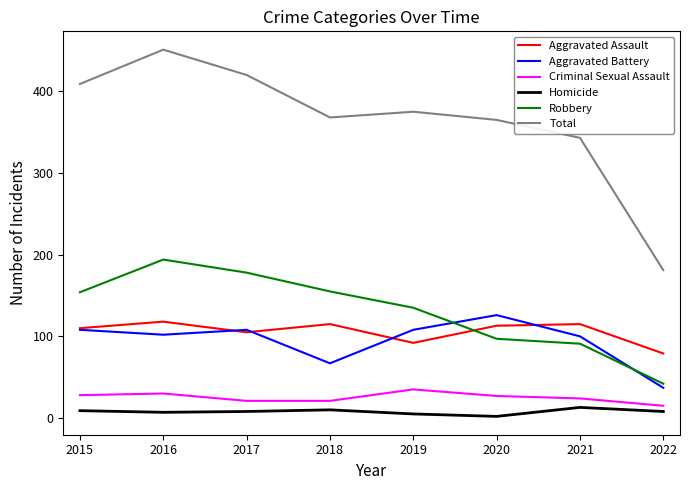

Which series has the largest range (max minus min)?

Total